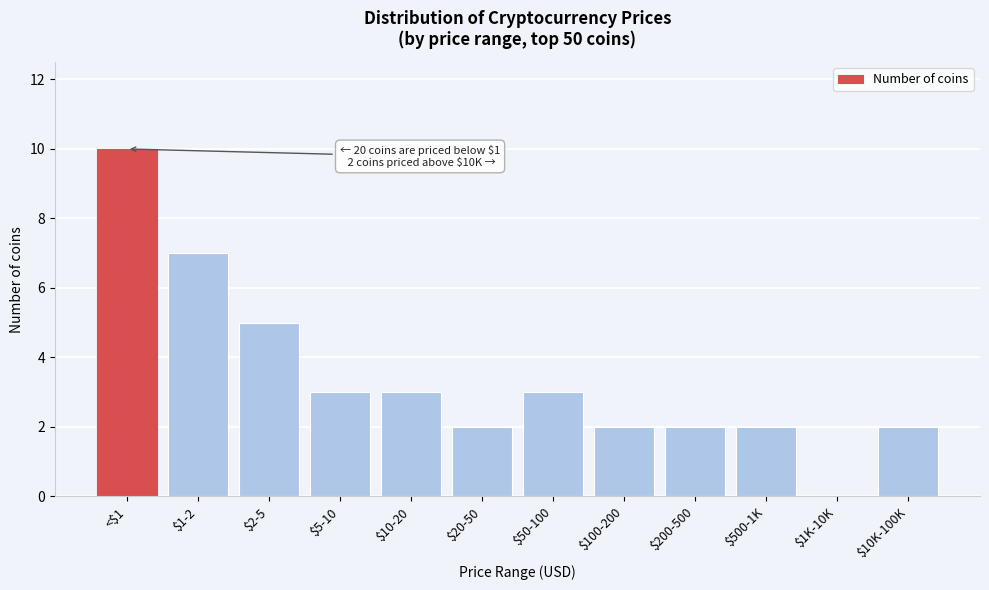

The value at $10K-100K is 1. True or false?

False